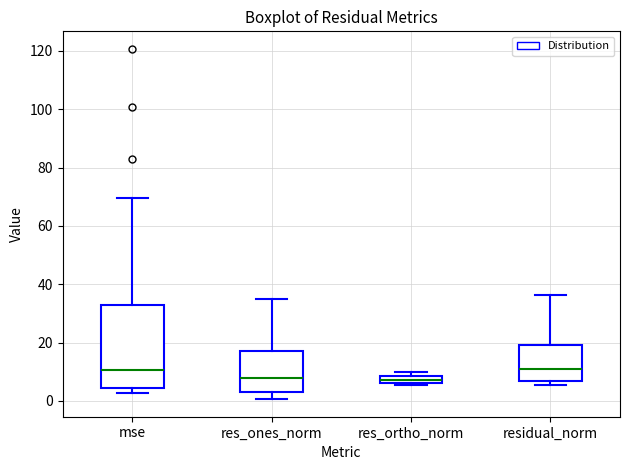

Where is the upper edge of the box for res_ortho_norm on the y-axis? The values are not printed on the chart, so give them approximately, as read against the axis.

8